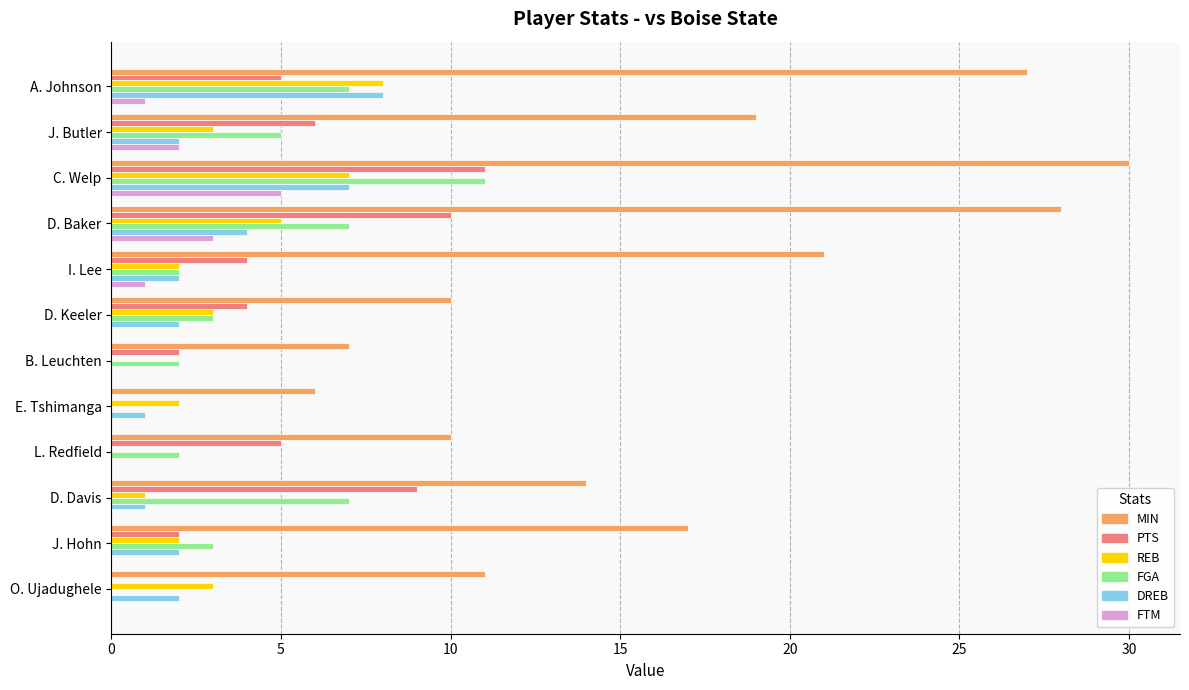

At which category does the chart reach its peak across all series?

C. Welp